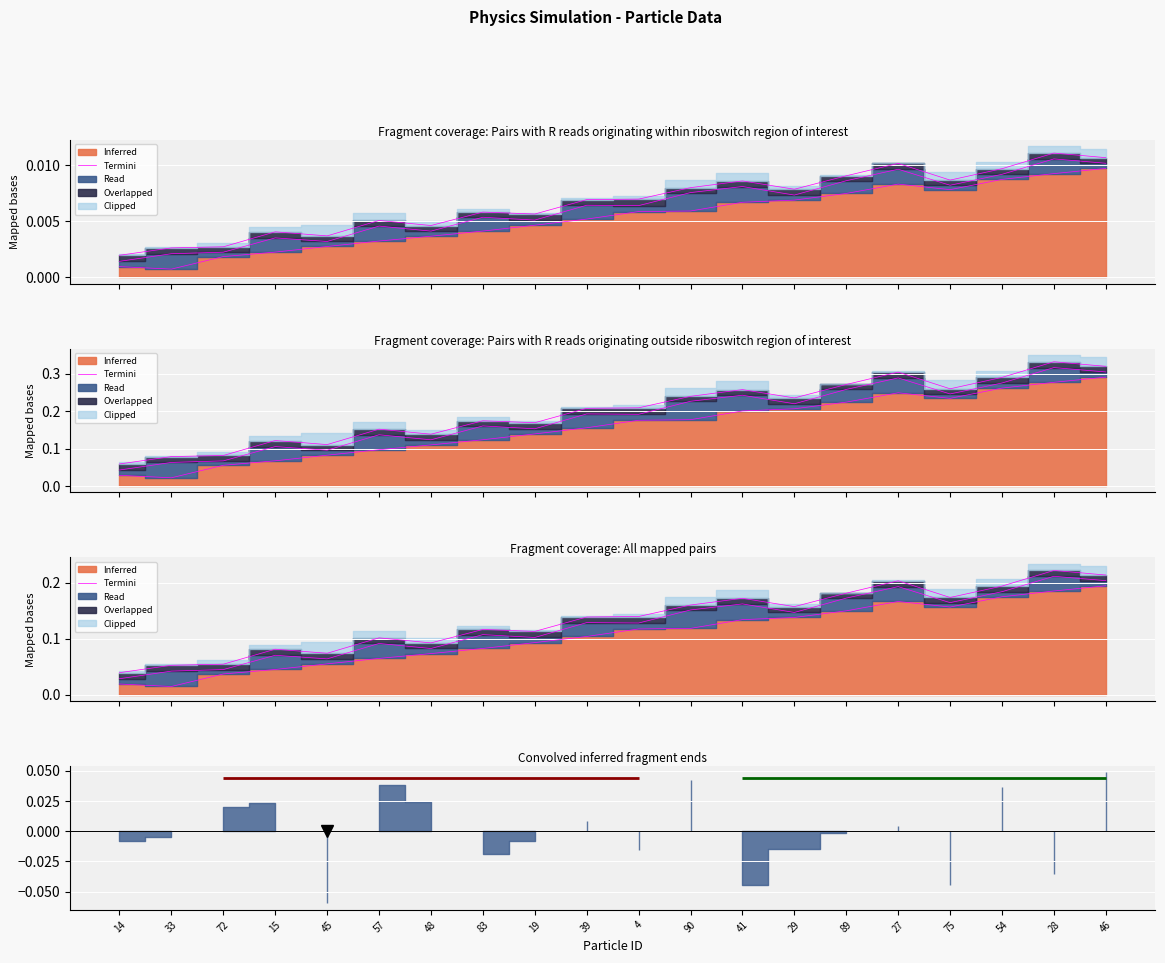

Is it true that the value at 72 is 0.0?

True